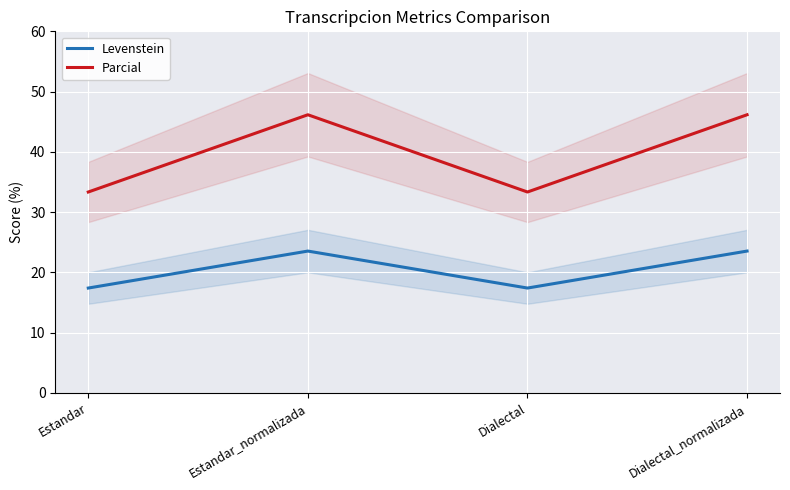

What is the difference between the second highest and minimum values in the Parcial series?

12.8